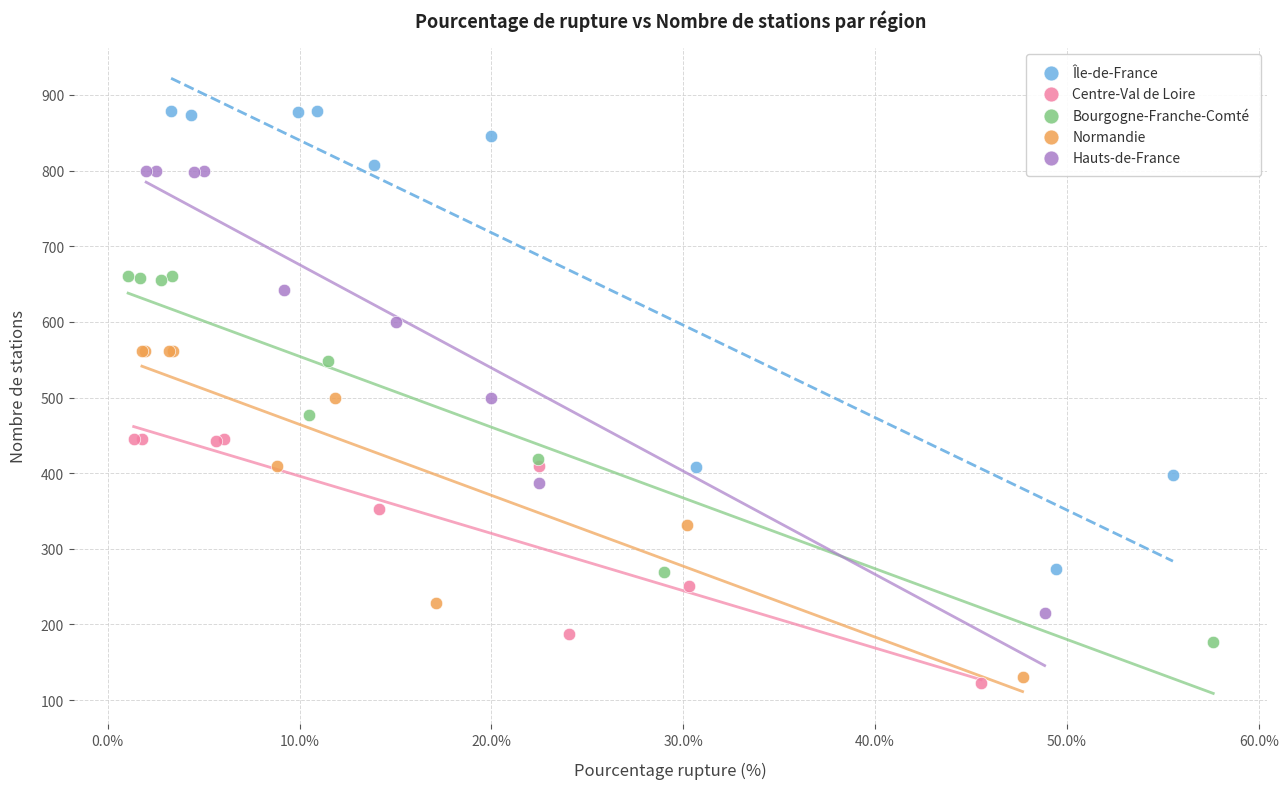

Which series has the widest spread of Y values?

Île-de-France